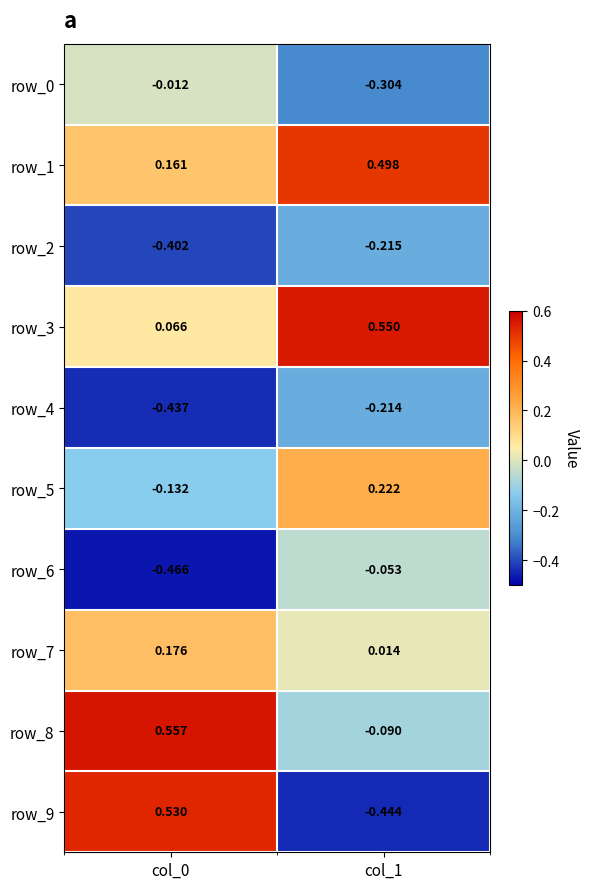

Reading left to right, transcribe all the data shown in this chart.

row_0: -0.0	-0.3
row_1: 0.2	0.5
row_2: -0.4	-0.2
row_3: 0.1	0.5
row_4: -0.4	-0.2
row_5: -0.1	0.2
row_6: -0.5	-0.1
row_7: 0.2	0.0
row_8: 0.6	-0.1
row_9: 0.5	-0.4